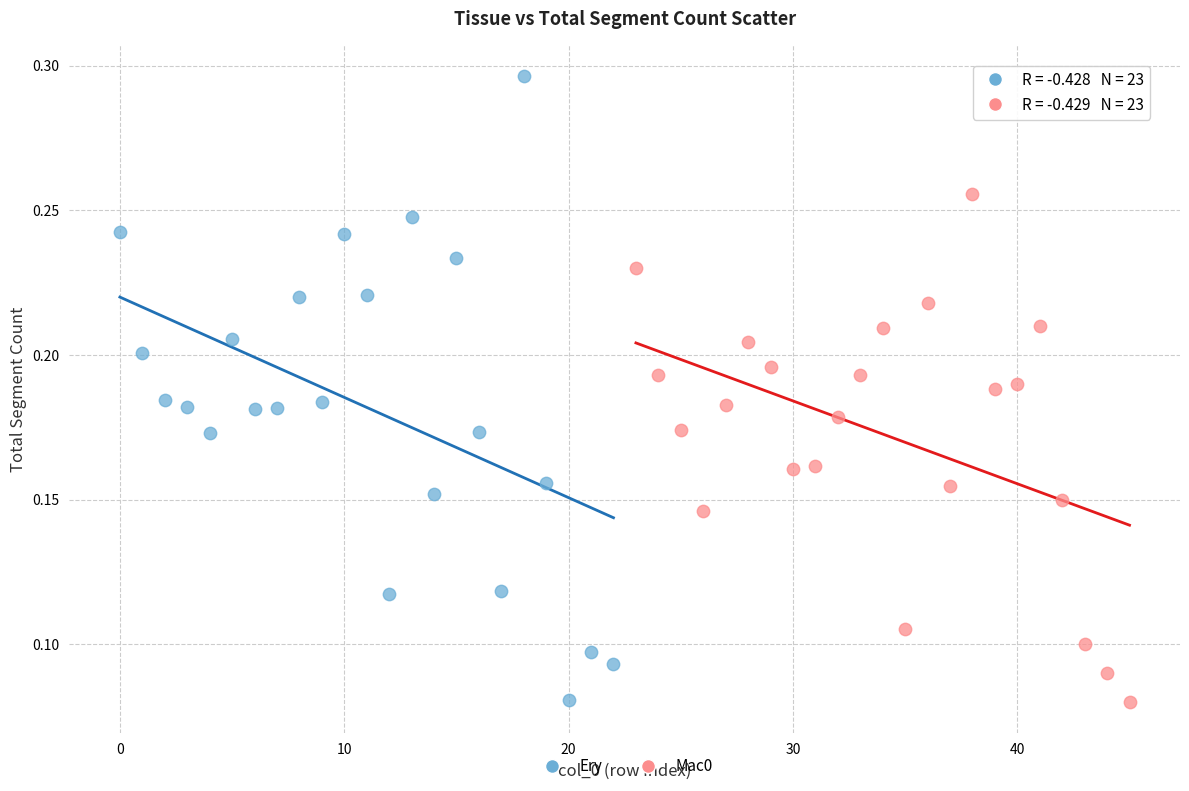

Which series has the widest spread of Y values?

Ery